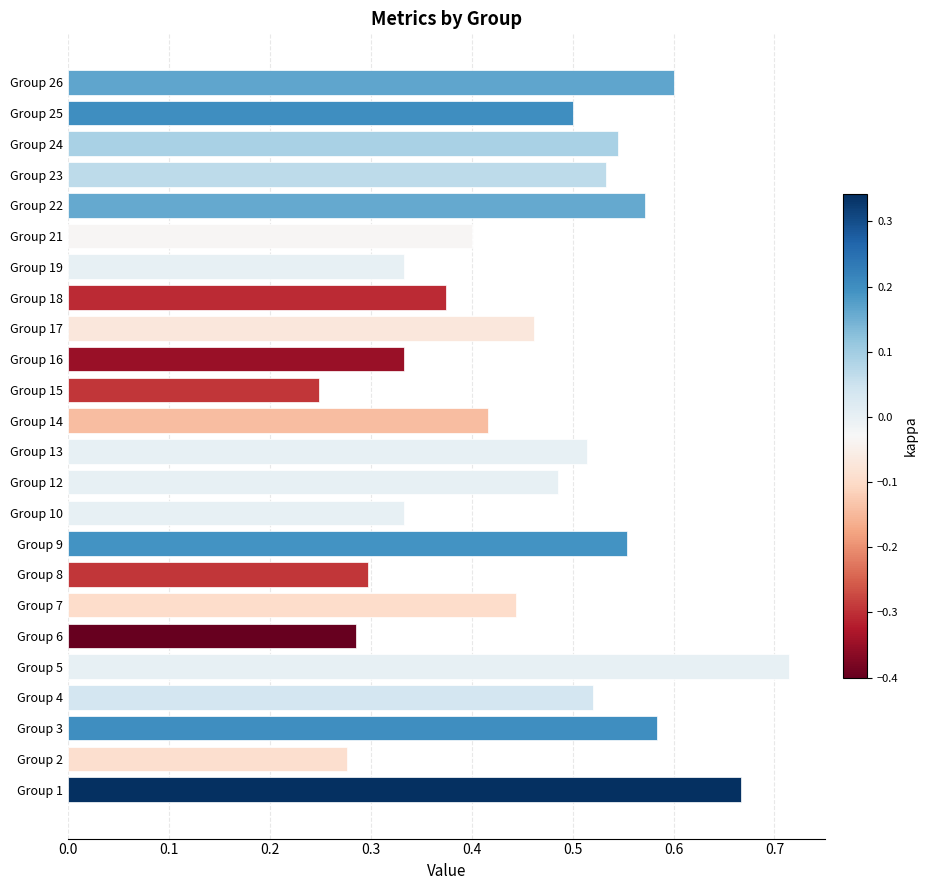

How many bars are there in total?

24